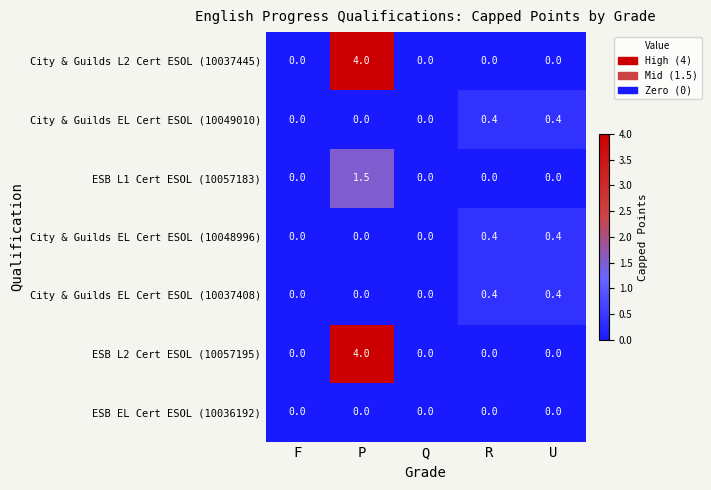

What is the difference between the maximum and second lowest values in the ESB L2 Cert ESOL (10057195) series?

4.0